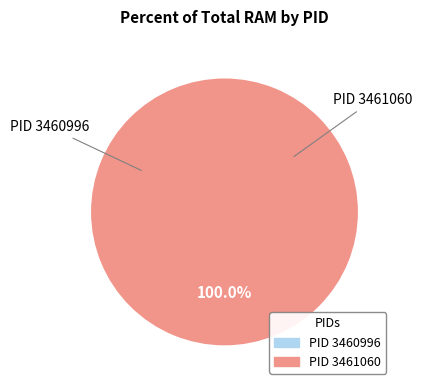

To the nearest percent, what percentage of the pie is 3461060?

100%